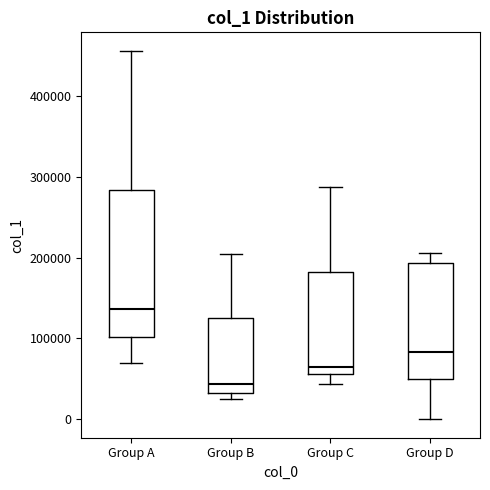

Which box is the tallest, from its lower edge to its upper edge?

Group A